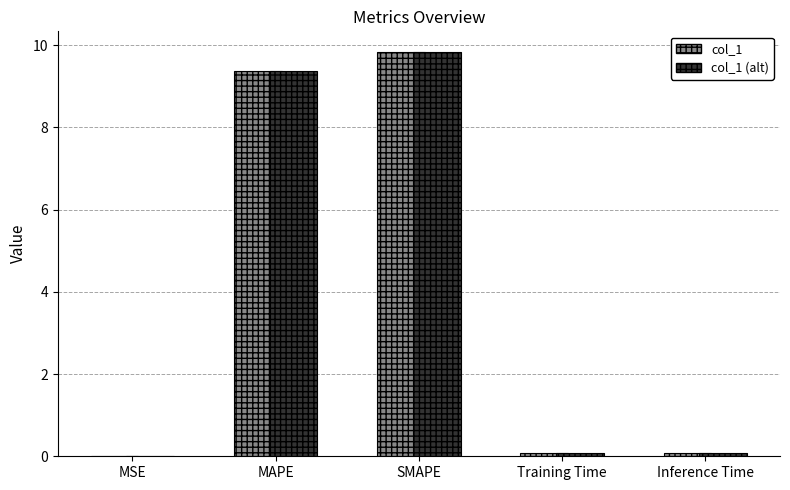

What is the average value of the col_1 series?

3.9